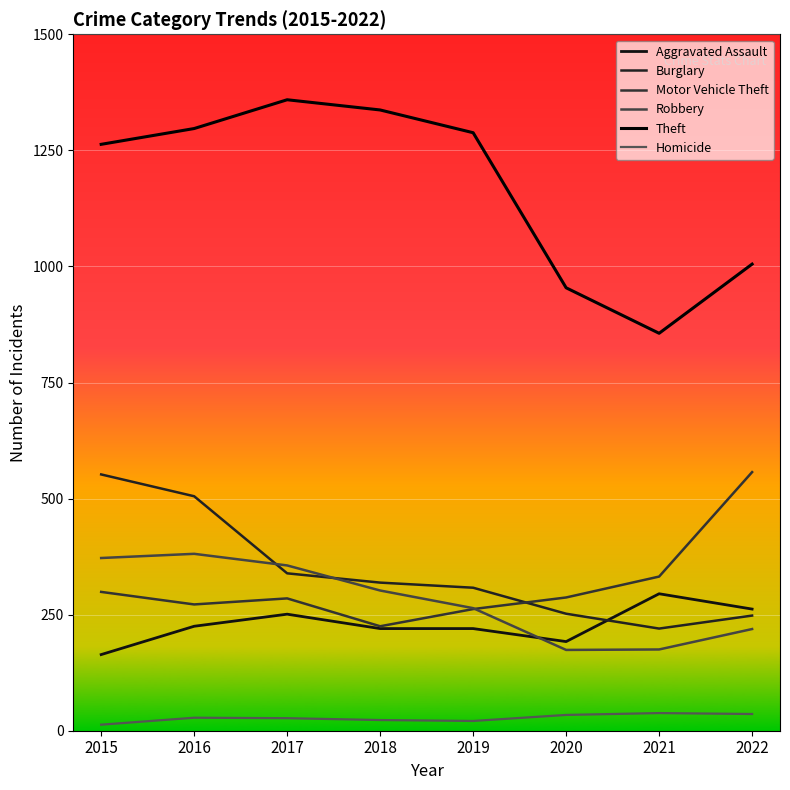

Reading left to right, transcribe all the data shown in this chart.

Aggravated Assault: 2015=164	2016=225	2017=251	2018=220	2019=220	2020=192	2021=295	2022=262
Burglary: 2015=552	2016=505	2017=339	2018=319	2019=308	2020=252	2021=220	2022=248
Motor Vehicle Theft: 2015=299	2016=272	2017=285	2018=225	2019=262	2020=287	2021=332	2022=557
Robbery: 2015=372	2016=381	2017=356	2018=302	2019=264	2020=174	2021=175	2022=219
Theft: 2015=1263	2016=1297	2017=1359	2018=1337	2019=1288	2020=954	2021=856	2022=1005
Homicide: 2015=13	2016=28	2017=27	2018=23	2019=21	2020=34	2021=38	2022=36